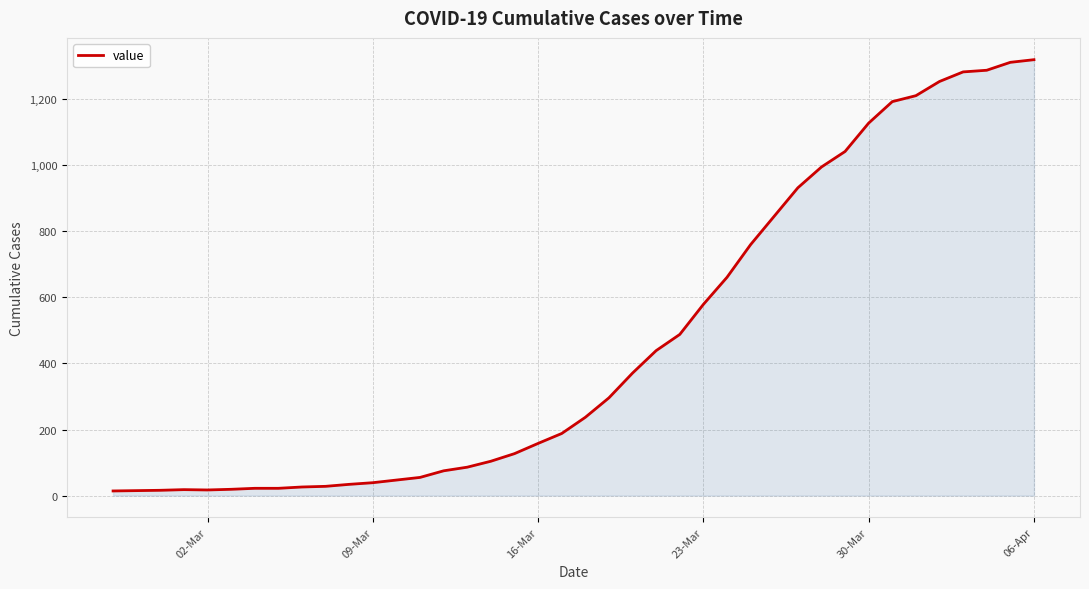

What is the greatest value displayed?

1320